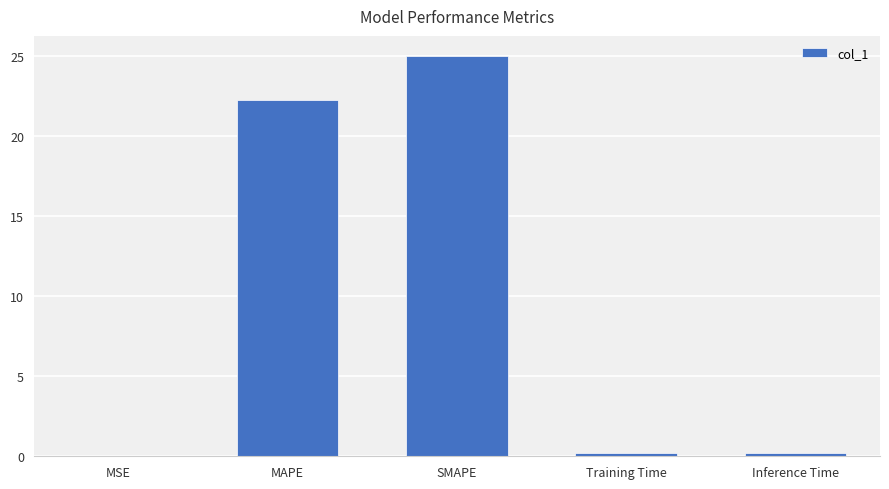

Does the chart contain stacked bars?

No